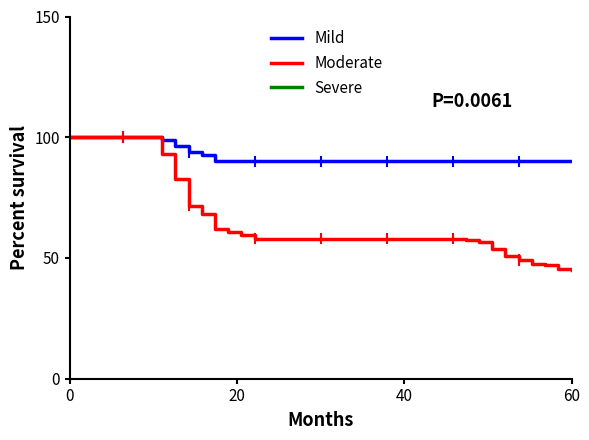

What is the difference between the second highest and minimum values in the Mild series?

10.0